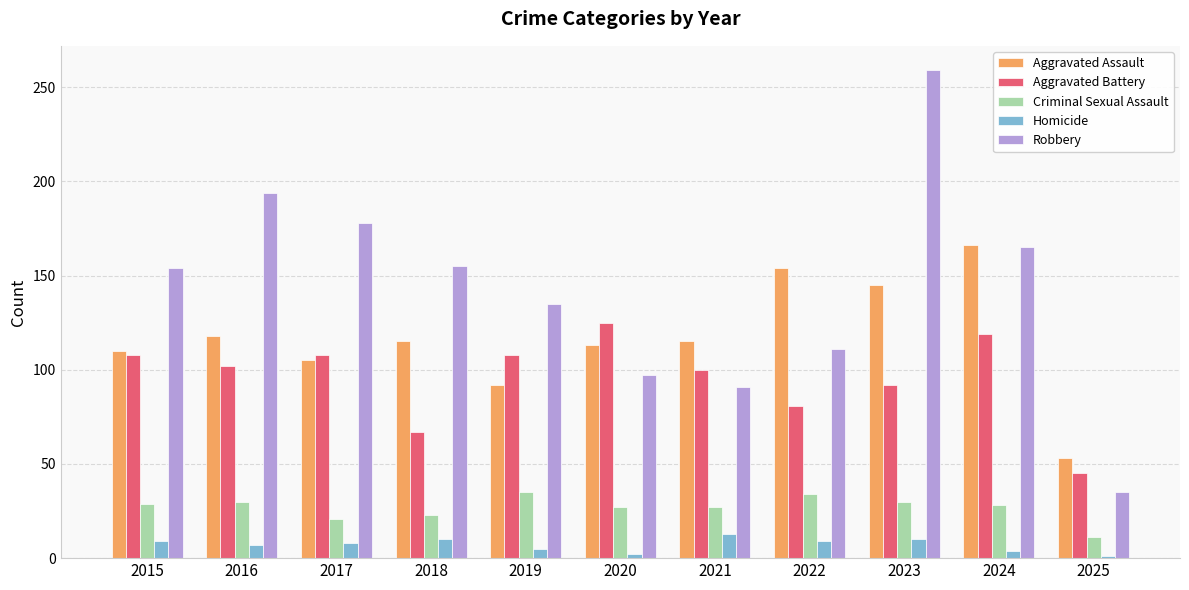

Which category has the highest value in the Aggravated Battery series?

2020